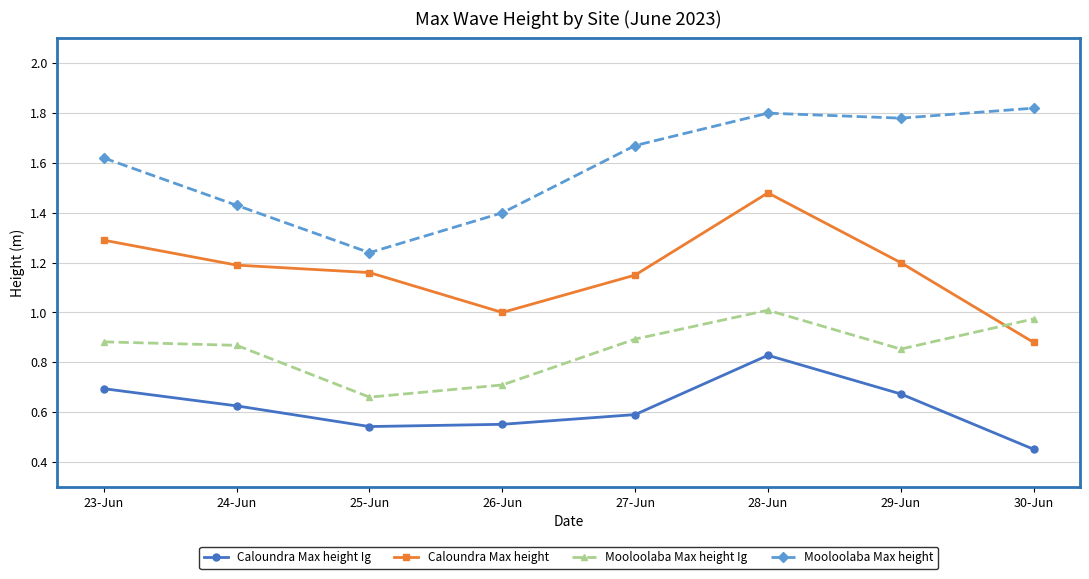

What are all the series names shown in the legend?

Caloundra Max height Ig, Caloundra Max height, Mooloolaba Max height Ig, Mooloolaba Max height